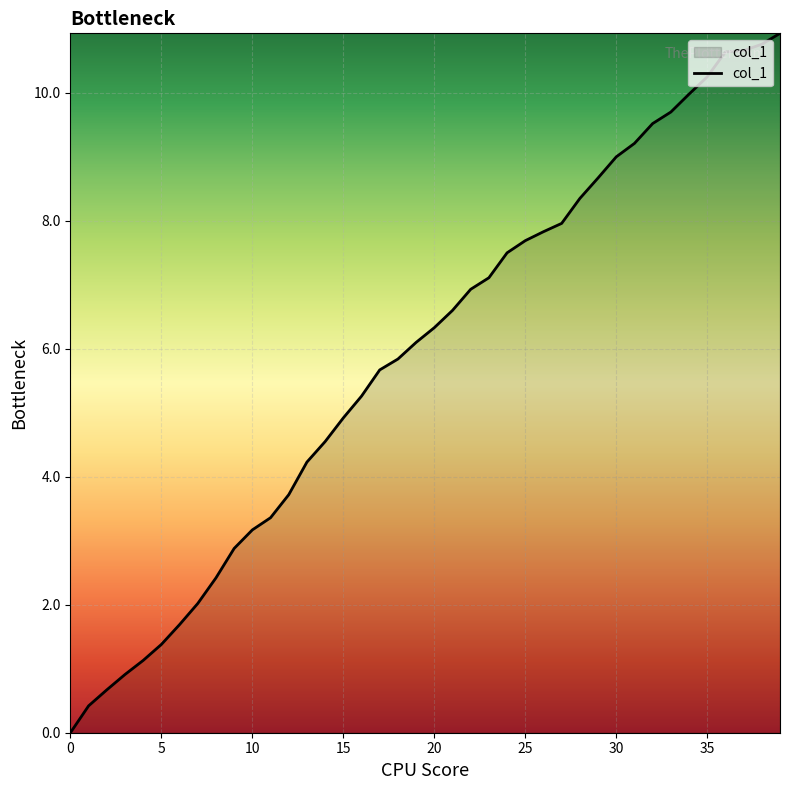

Is this an area chart (filled region under the line)?

Yes